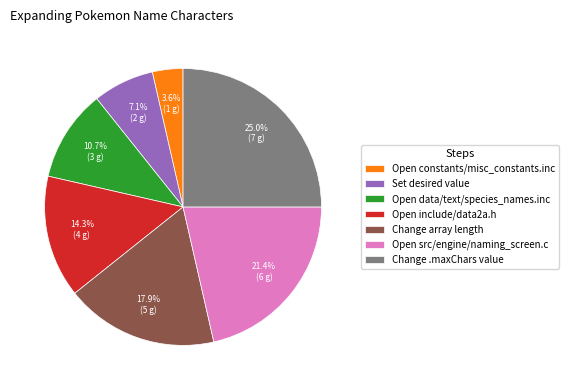

How many slices are in this pie chart?

7